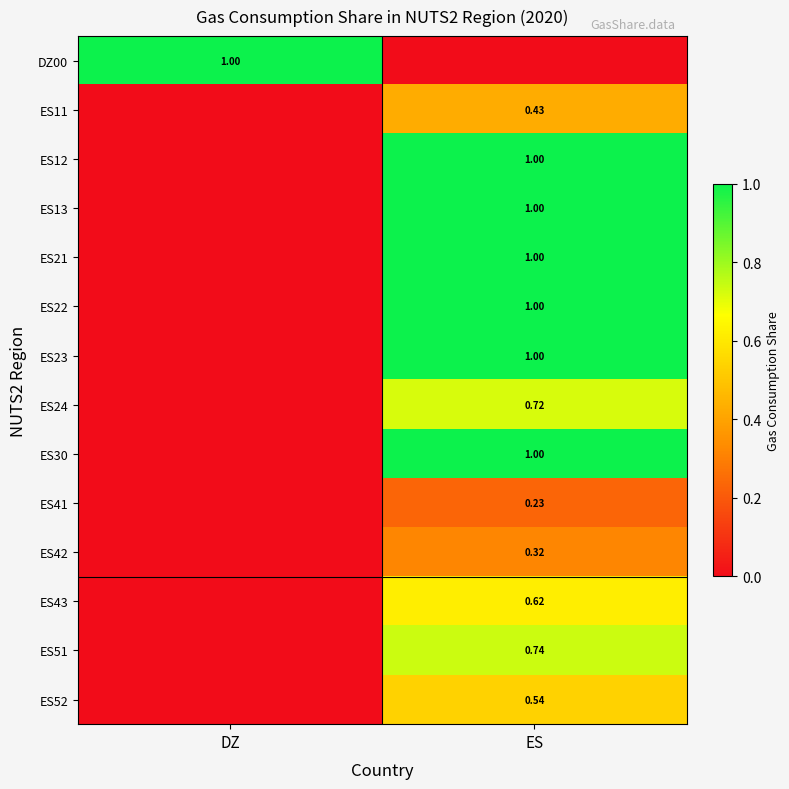

Which category has the lowest value across all series?

ES